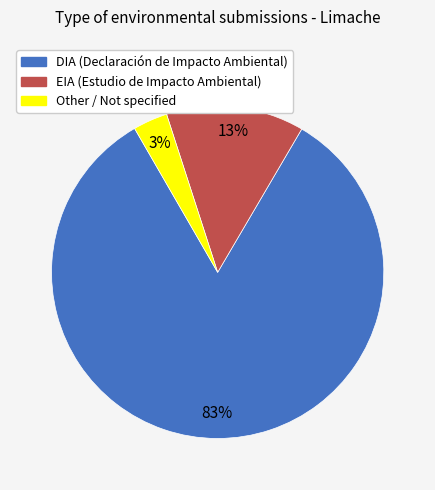

Is DIA the majority of the pie?

Yes